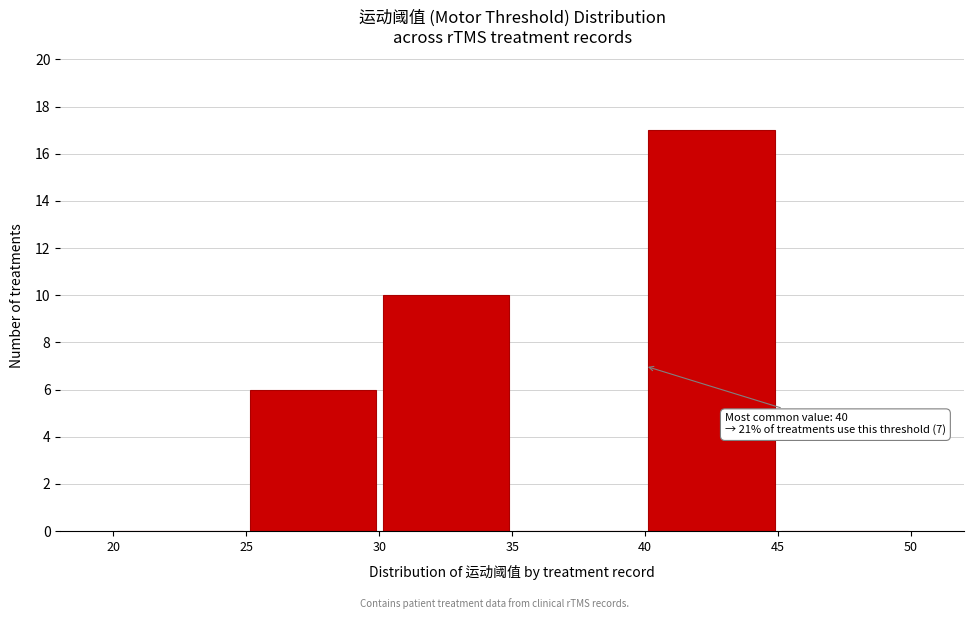

Over which range of the x-axis is the bar tallest?

40 to 45